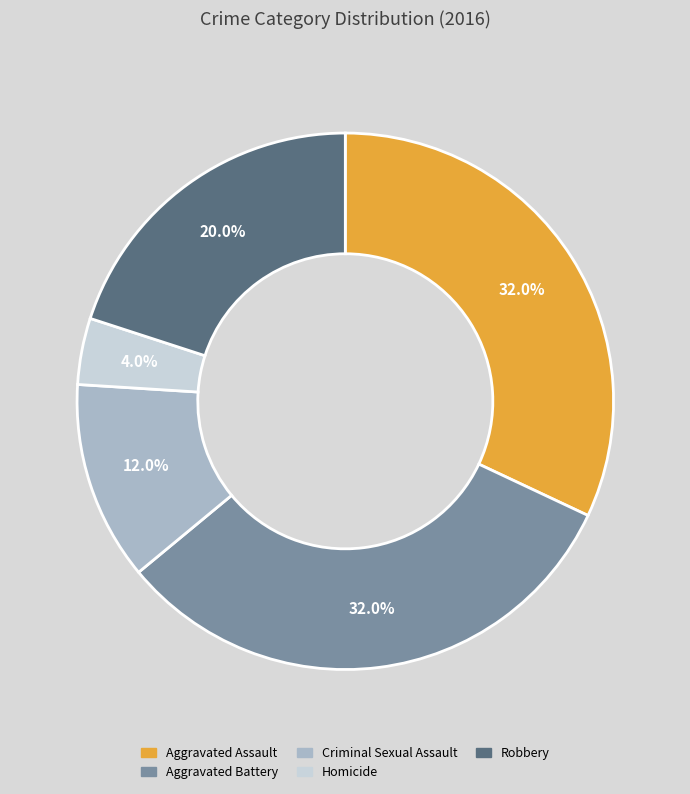

What is the ratio of the value at Criminal Sexual Assault to the value at Aggravated Battery?

0.4